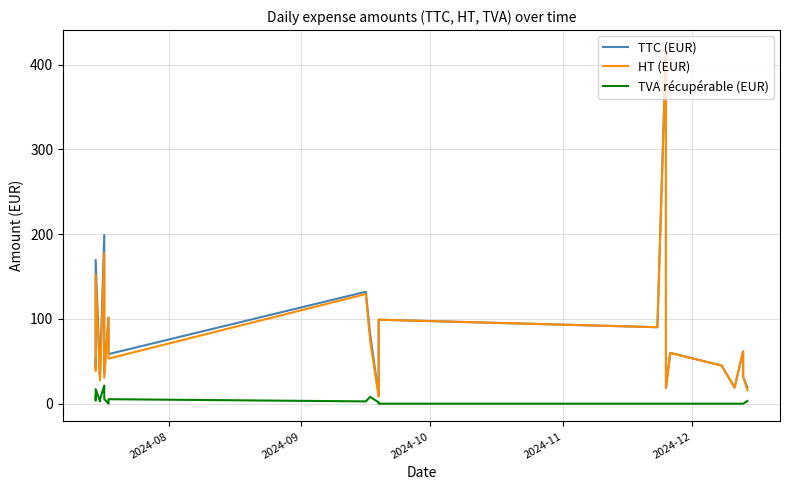

Count the number of data series in this chart.

3